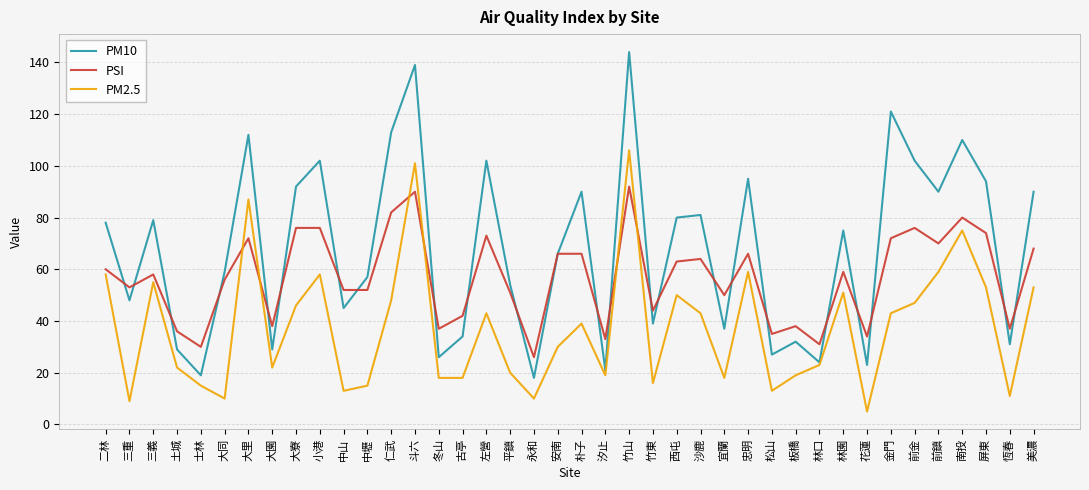

What position from the right is 竹山?

18